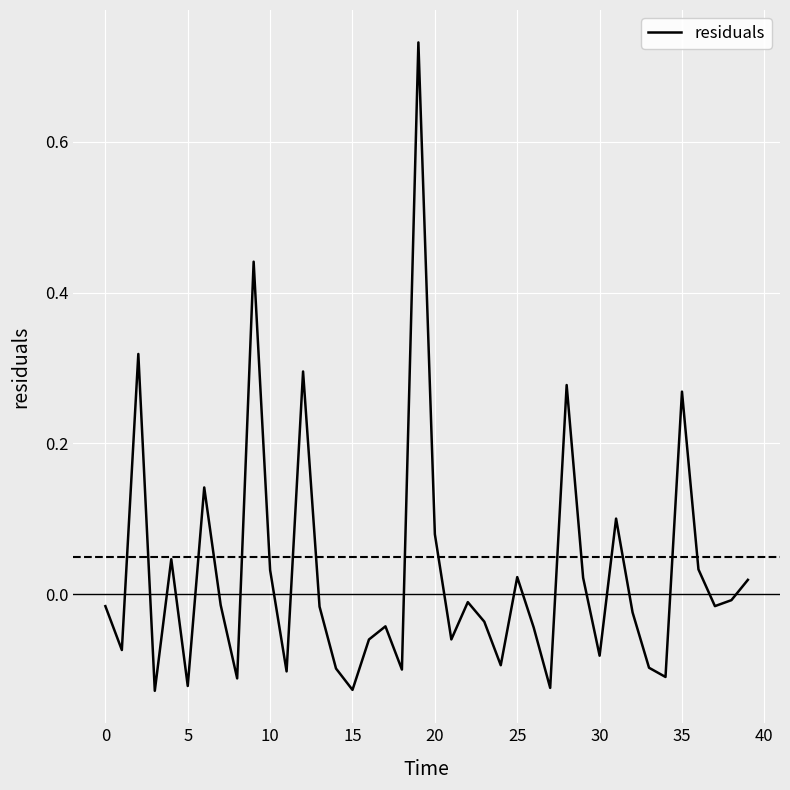

What is the difference between the maximum and minimum values?

0.9